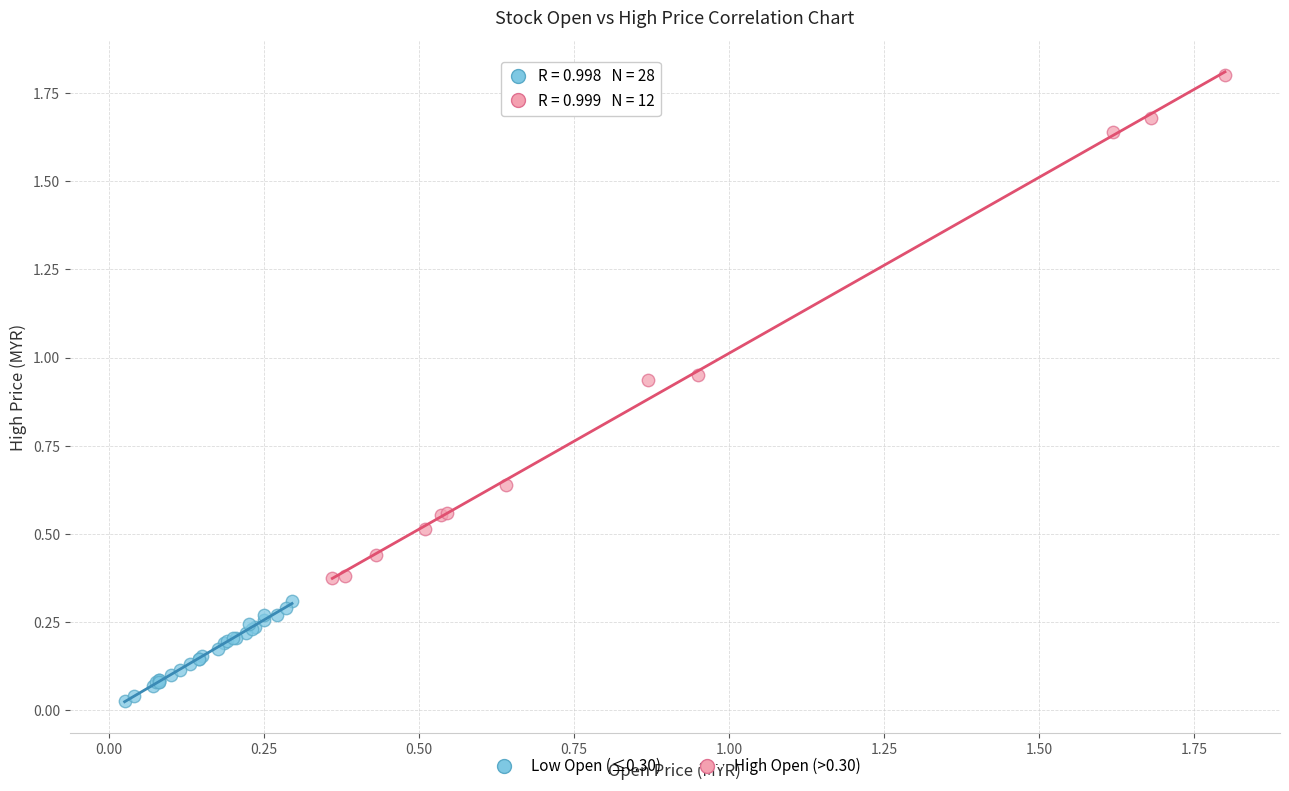

Which series has the largest Y range (max minus min)?

High Open (>0.30)